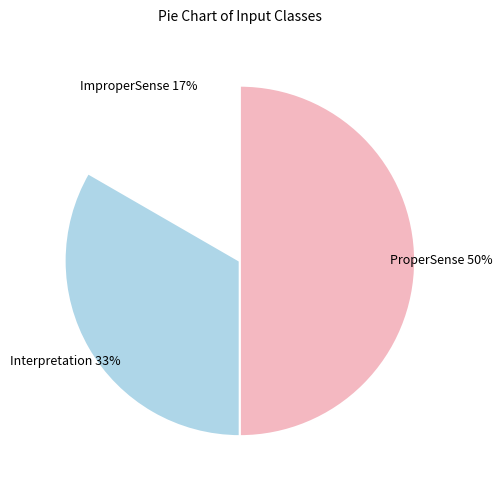

How many segments does this pie chart have?

3